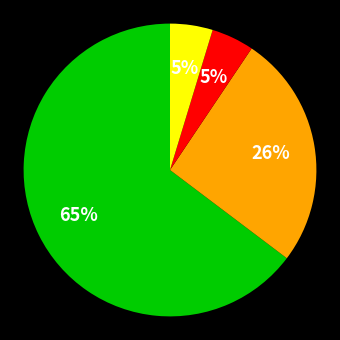

To the nearest percent, what is the average slice percentage?

25%